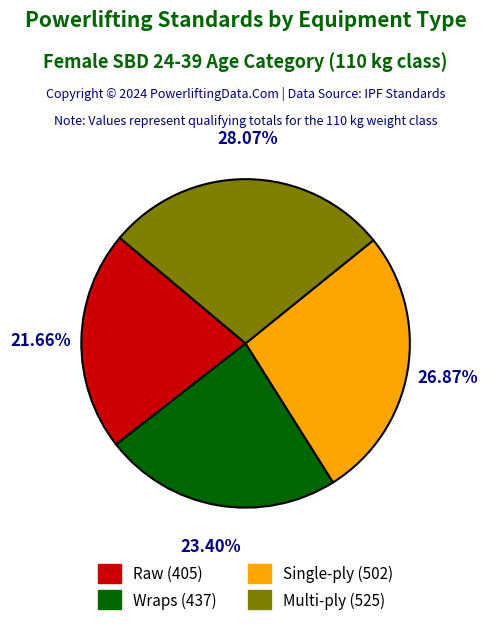

Is there a majority slice in this chart?

No